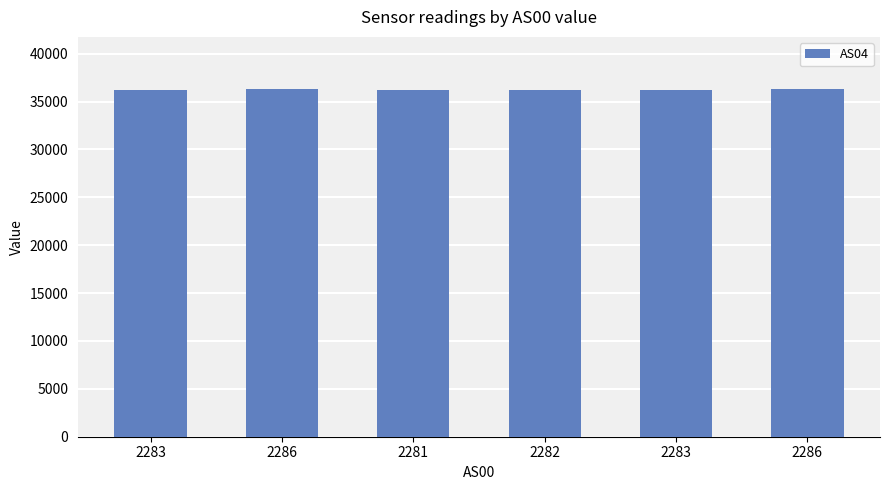

How many data points are less than 36240?

3